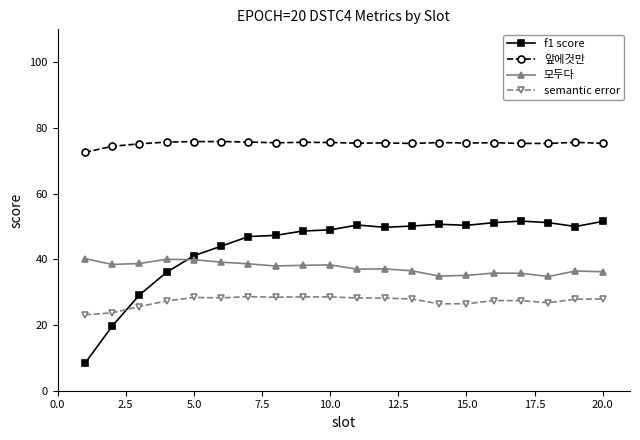

What are all the series names shown in the legend?

f1 score, 앞에것만, 모두다, semantic error